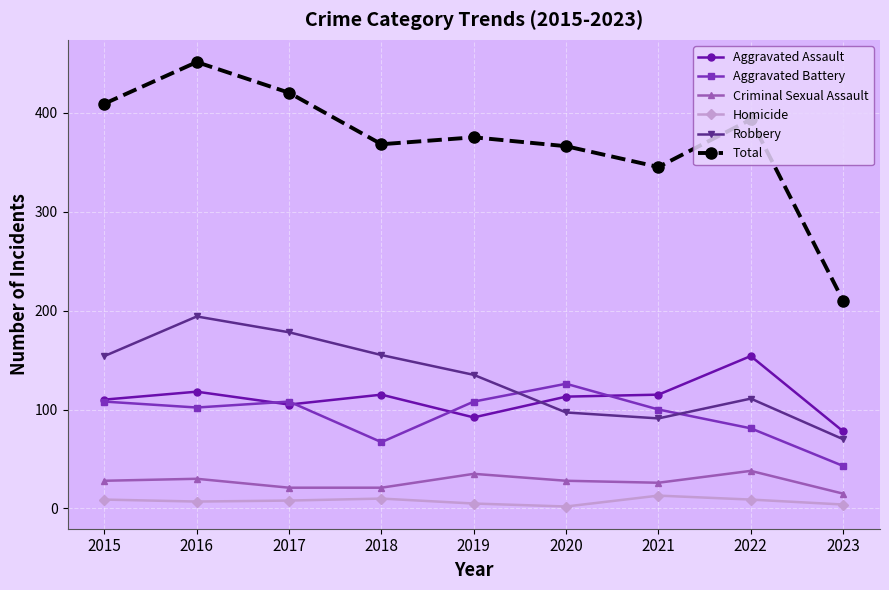

At which category is the sum across all series the highest?

2016